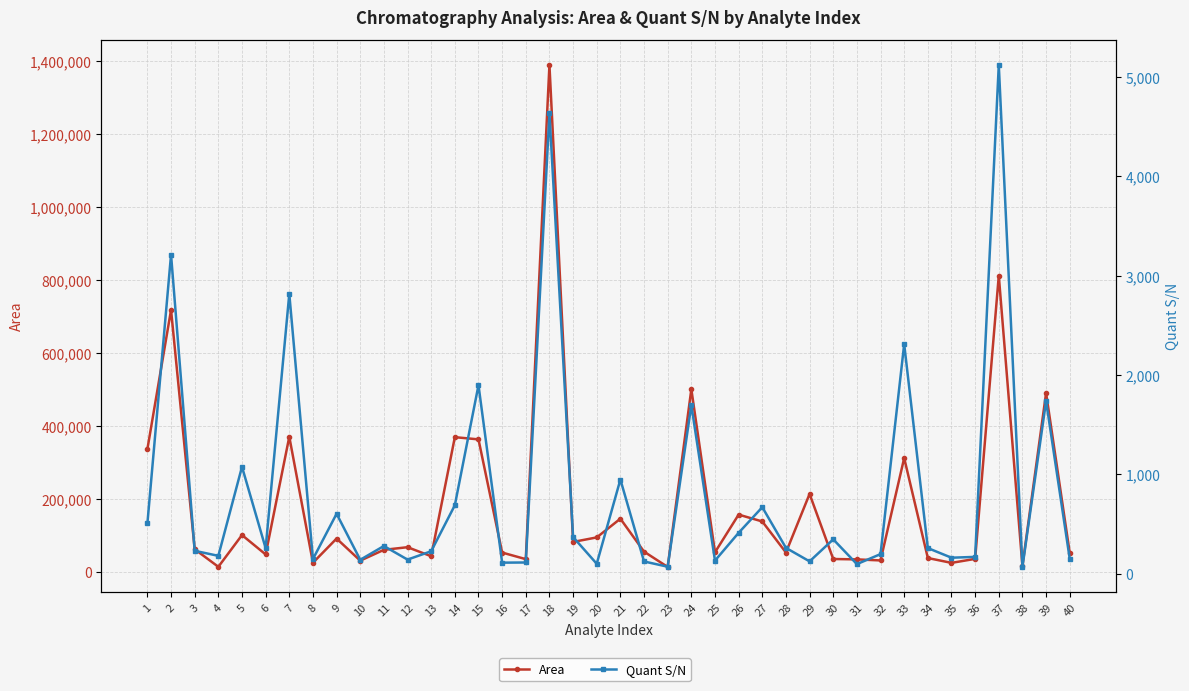

Reading right to left, list all the values displayed in this chart.

Area: 51059.0	489815.0	14904.0	811858.0	34681.0	23728.0	37029.0	311313.0	30444.0	33275.0	34342.0	212858.0	52103.0	137308.0	156125.0	52719.0	500102.0	12493.0	54527.0	144899.0	93573.0	81168.0	1389685.0	33950.0	52013.0	362569.0	368607.0	41950.0	66725.0	59487.0	29853.0	90429.0	24062.0	369770.0	46848.0	100015.0	12944.0	61135.0	717719.0	335894.0
Quant S/N: 150.2	1737.7	68.0	5119.5	169.4	161.2	258.0	2310.4	197.4	96.7	346.0	124.3	260.1	669.5	411.7	131.8	1696.5	70.5	123.3	948.0	100.2	369.1	4631.6	113.1	111.3	1897.5	689.2	226.3	142.0	279.0	140.2	603.3	147.8	2816.1	256.8	1076.0	180.0	230.6	3211.5	505.7